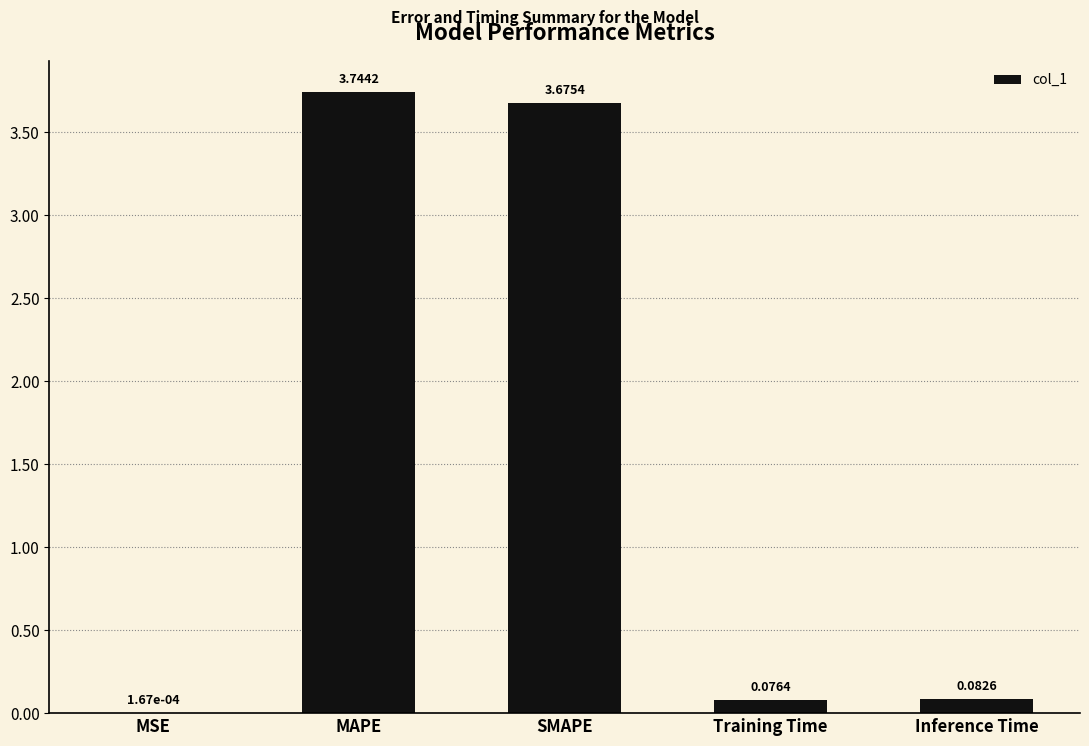

Which has a higher value, MAPE or Training Time?

MAPE